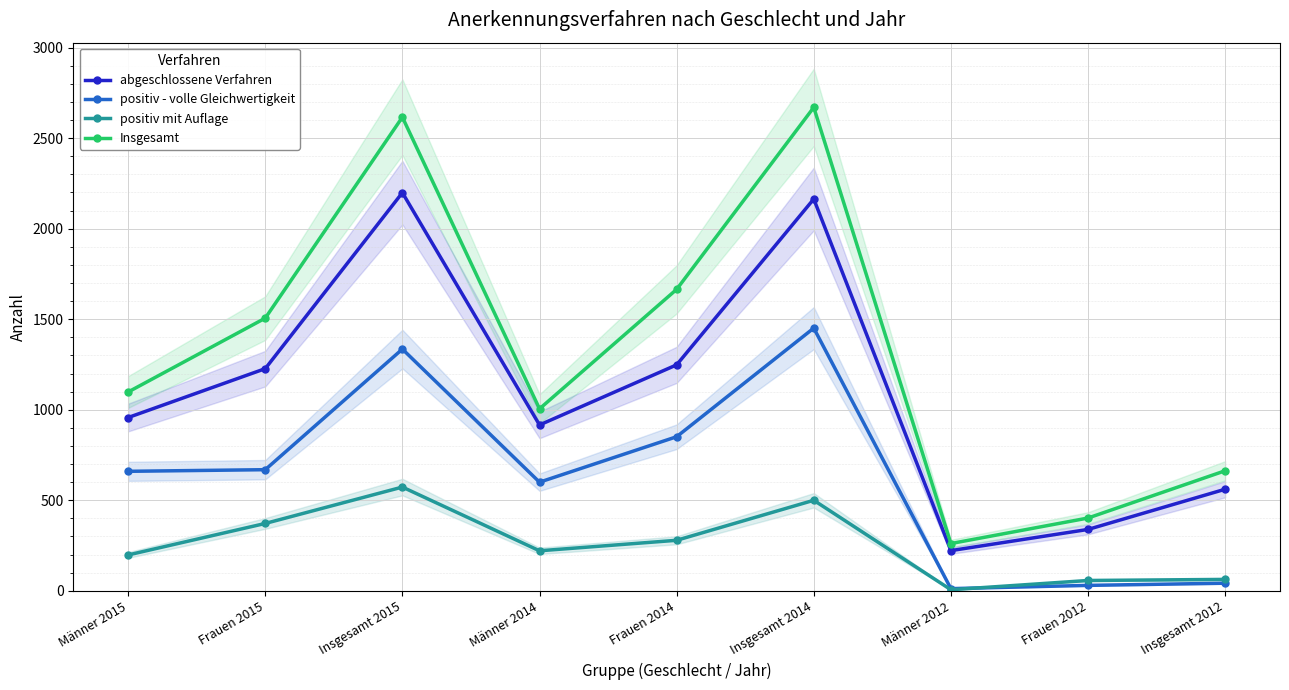

Where is abgeschlossene Verfahren nearest to the value 1210?

Frauen 2015